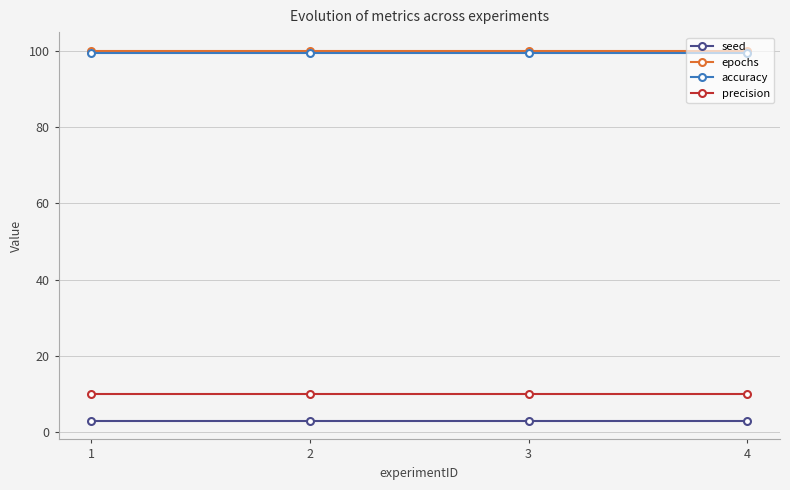

True or false: precision and seed intersect in this chart.

False